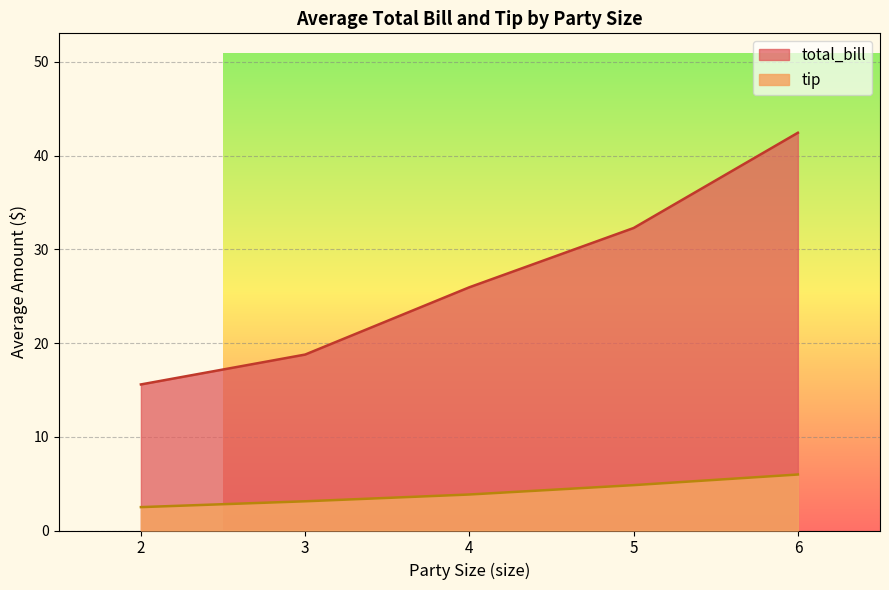

Which series has the largest range (max minus min)?

total_bill